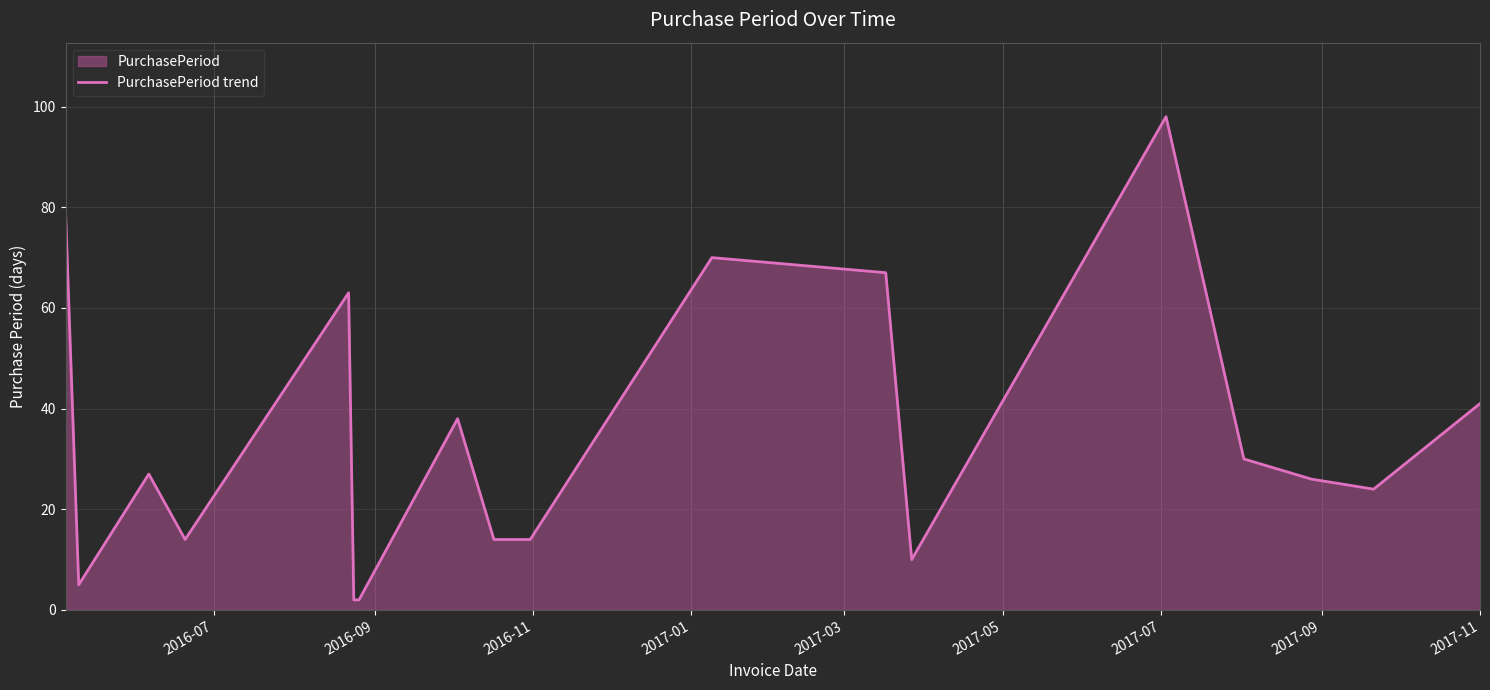

What is the greatest value displayed?

98